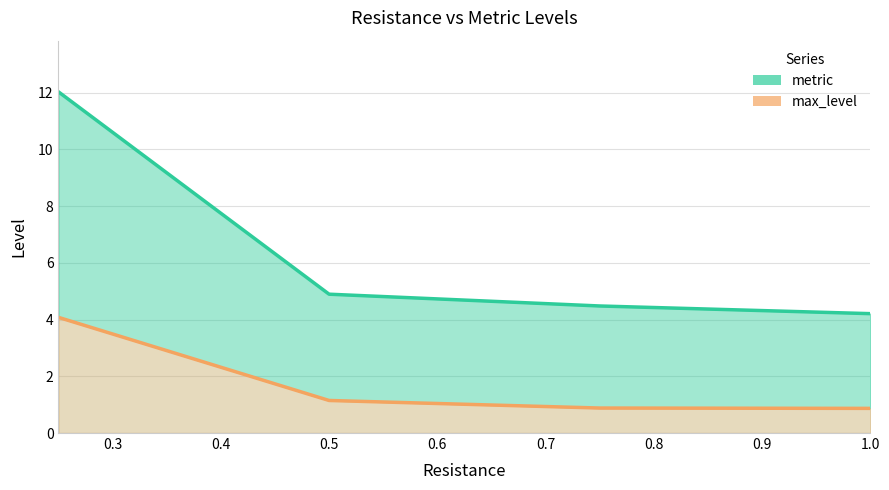

What is the maximum value for max_level?

4.1